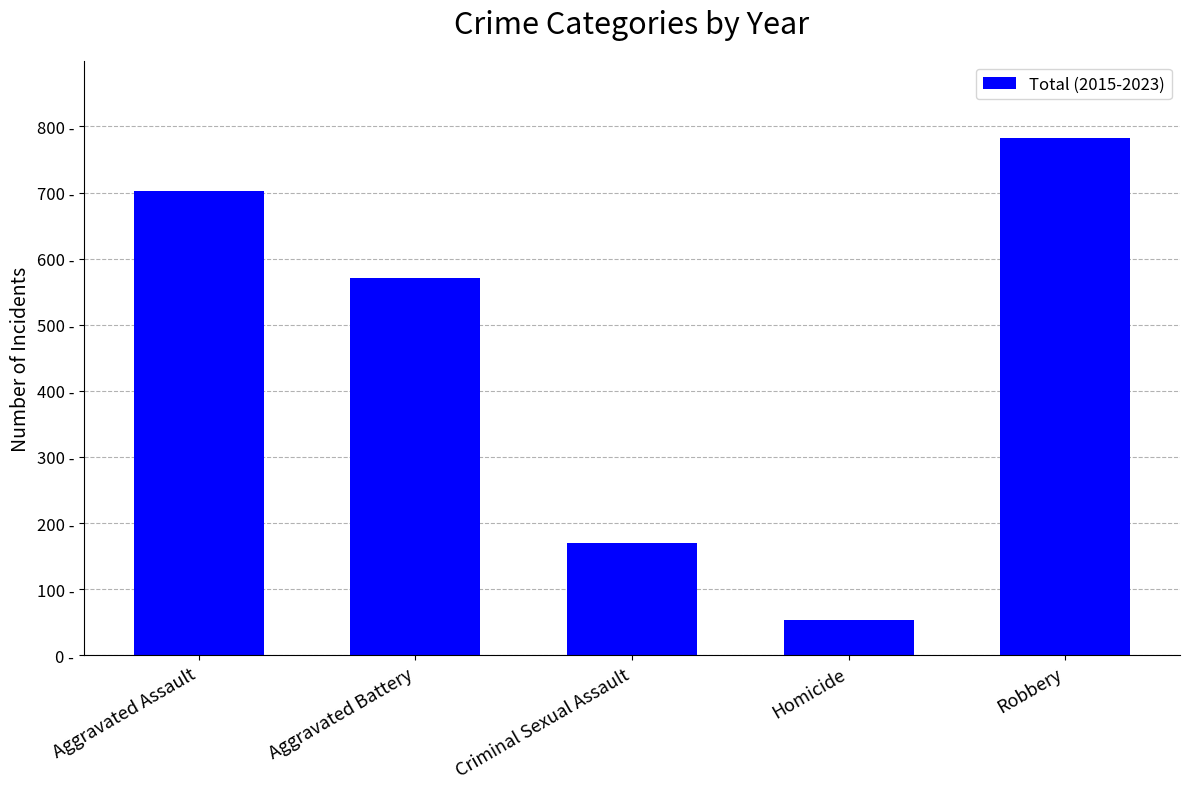

Where is the data nearest to the value 418?

Aggravated Battery